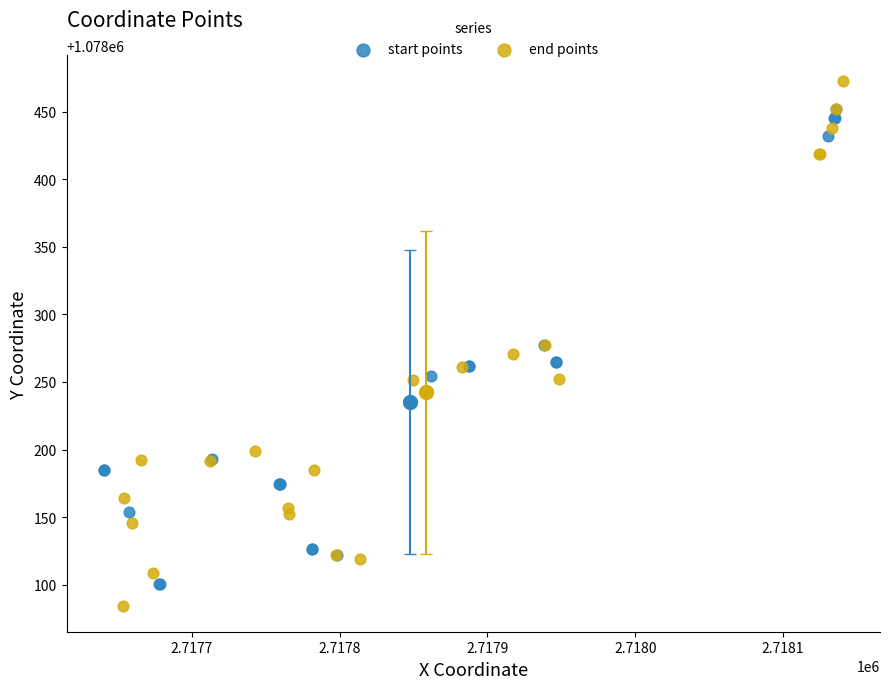

Which series reaches the minimum Y coordinate?

end points